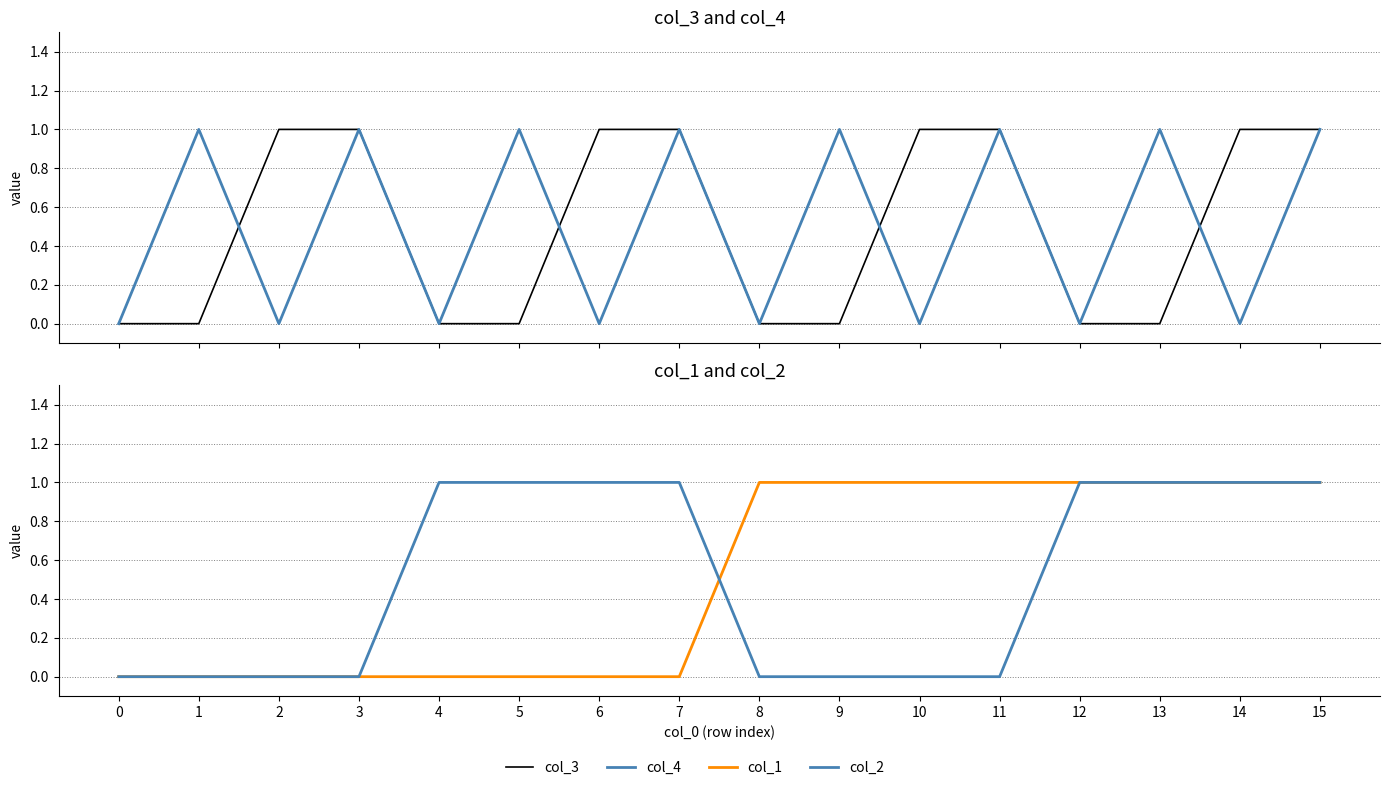

Between 4 and 8, which series saw the biggest shift?

col_1